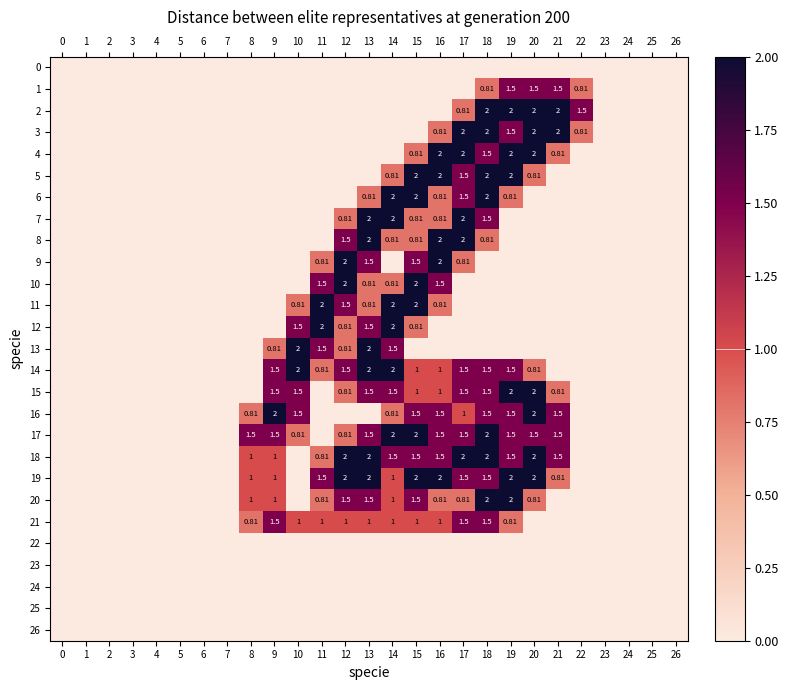

List the series in order of their peak value, lowest first.

0, 22, 23, 24, 25, 26, 1, 21, 2, 3, 4, 5, 6, 7, 8, 9, 10, 11, 12, 13, 14, 15, 16, 17, 18, 19, 20